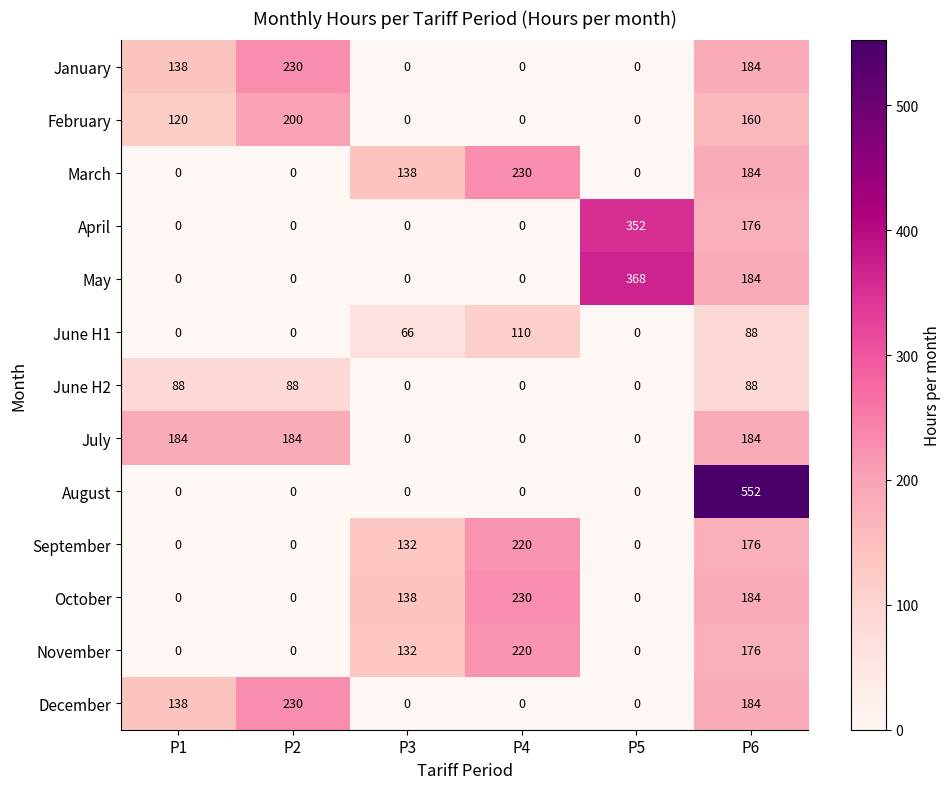

Which series has the widest spread of values?

August